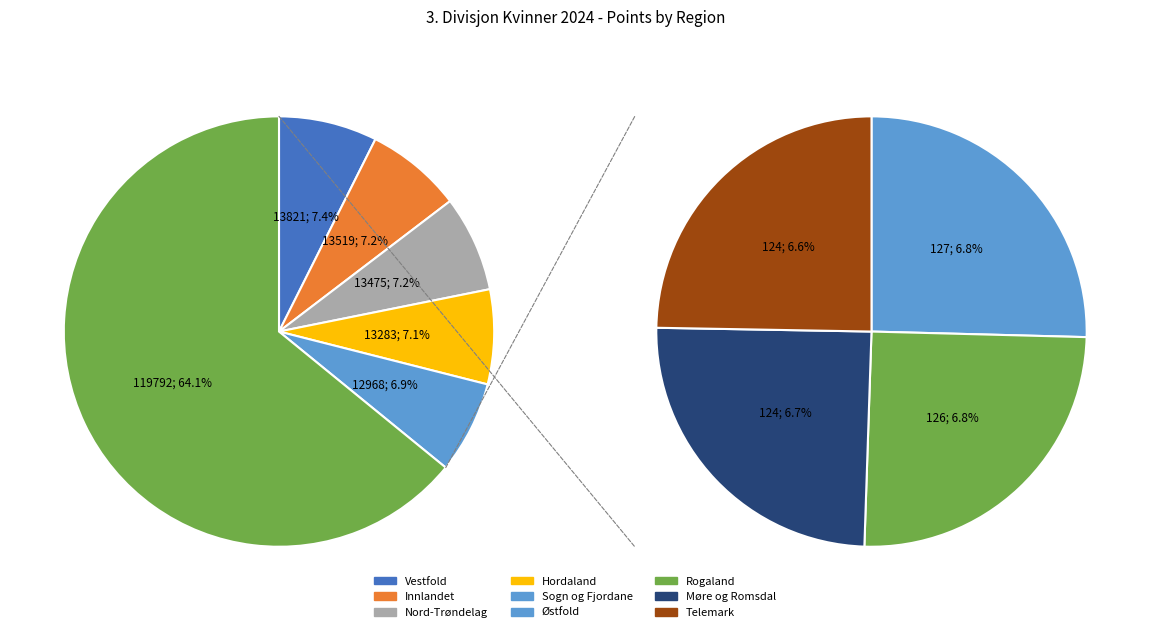

Is Troms the majority of the pie?

No